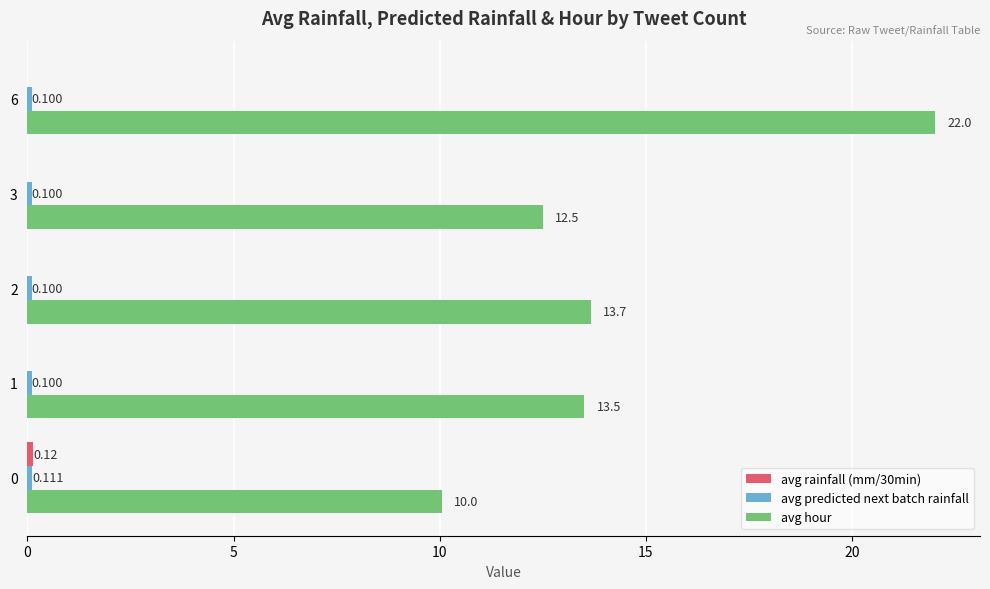

Which series has the largest total across all categories?

avg hour